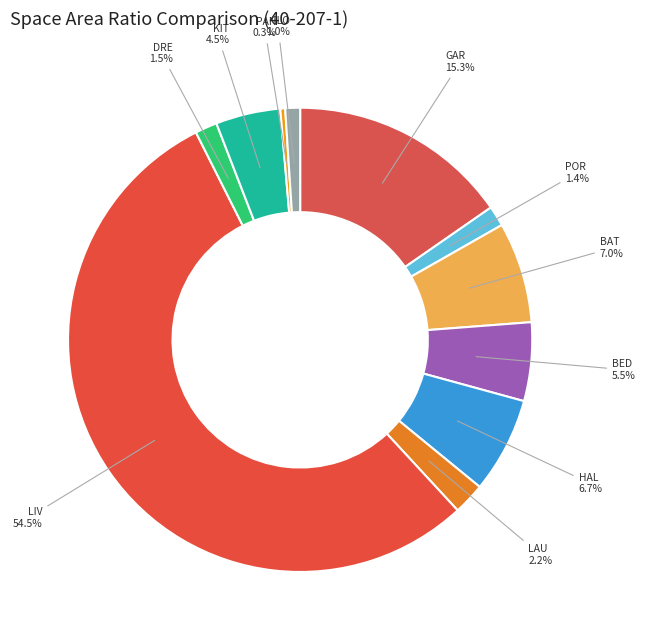

How many slices are in this pie chart?

11